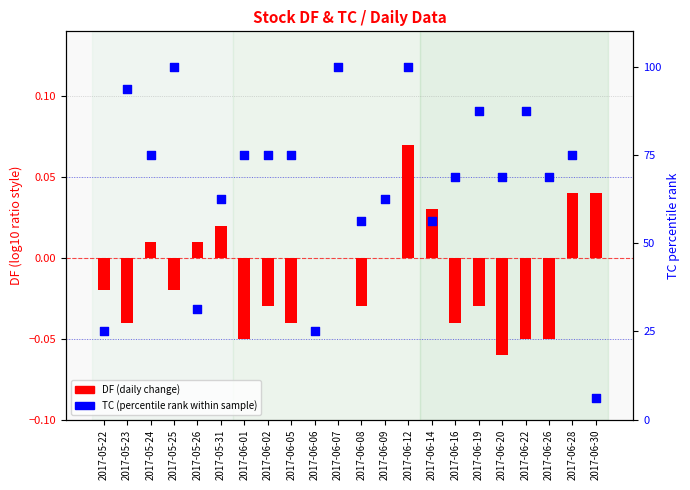

Which series has the largest total across all categories?

TC (percentile rank)